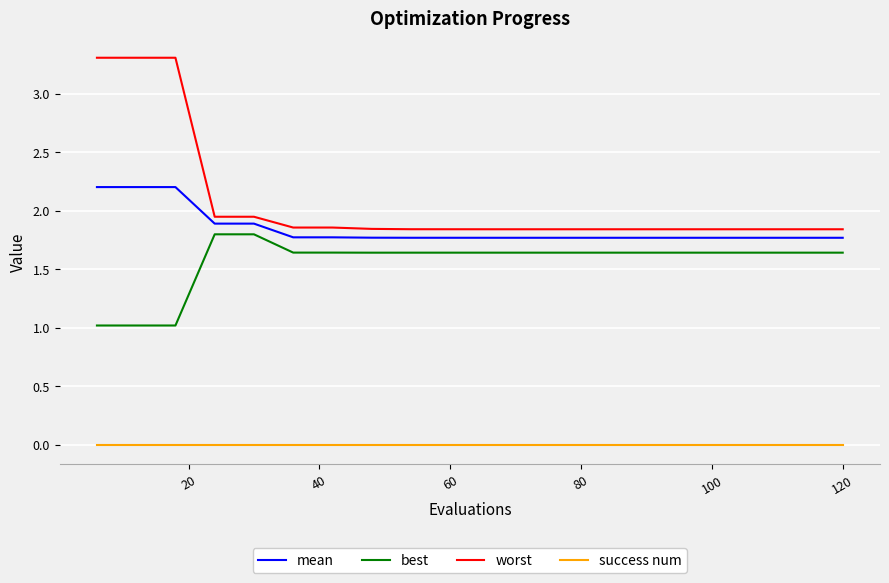

Which series has the largest total across all categories?

worst